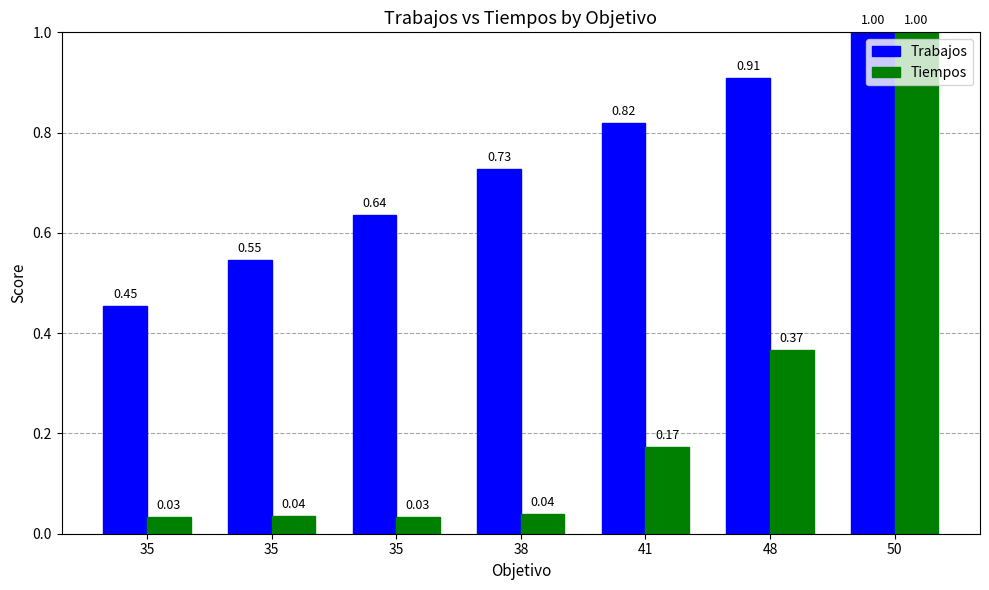

Is it true that Trabajos equals 0.8 at 41?

True